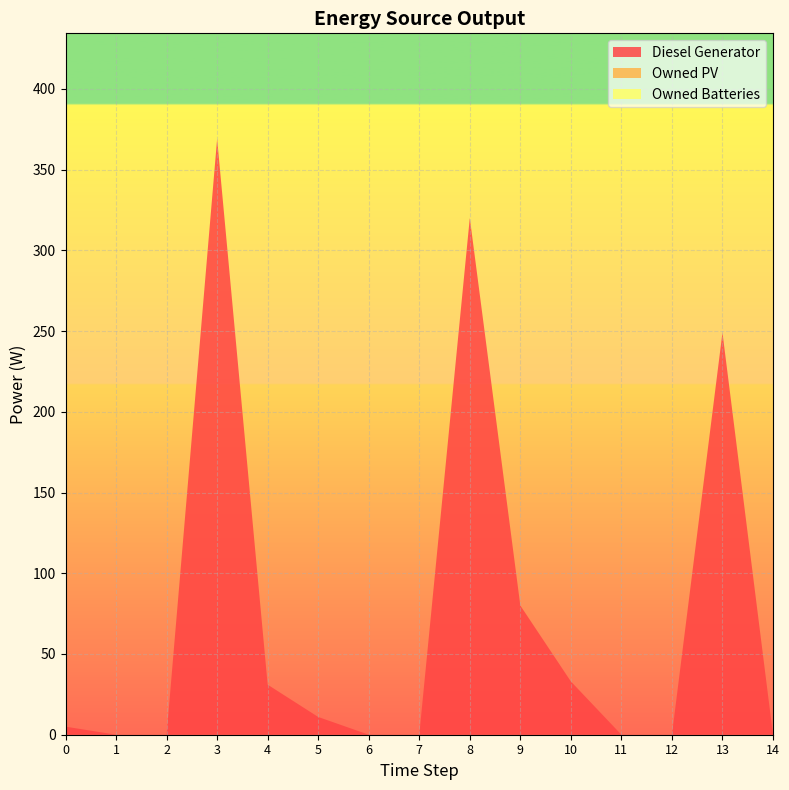

Reading left to right, extract all data points from this chart.

Diesel Generator: 0=5	1=0	2=0	3=369	4=31	5=11	6=0	7=0	8=320	9=80	10=33	11=0	12=0	13=249	14=0
Owned PV: 0=0	1=0	2=0	3=0	4=0	5=0	6=0	7=0	8=0	9=0	10=0	11=0	12=0	13=0	14=0
Owned Batteries: 0=0	1=0	2=0	3=0	4=0	5=0	6=0	7=0	8=0	9=0	10=0	11=0	12=0	13=0	14=0